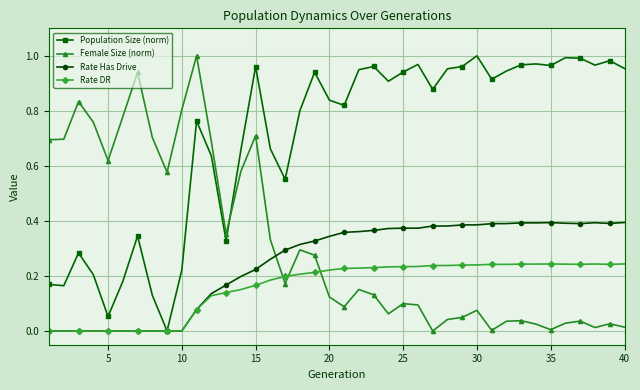

How many Rate DR values are between 0 and 1?

40